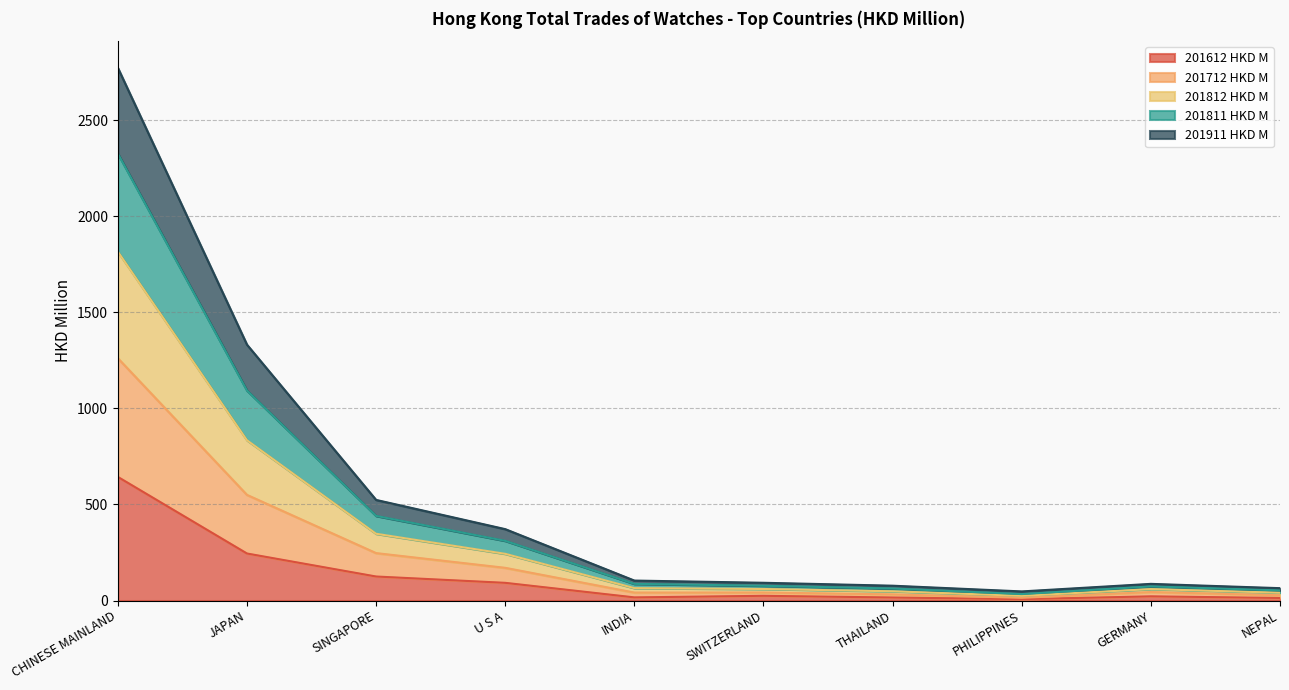

At which category does 201712 HKD M reach its first local peak?

GERMANY